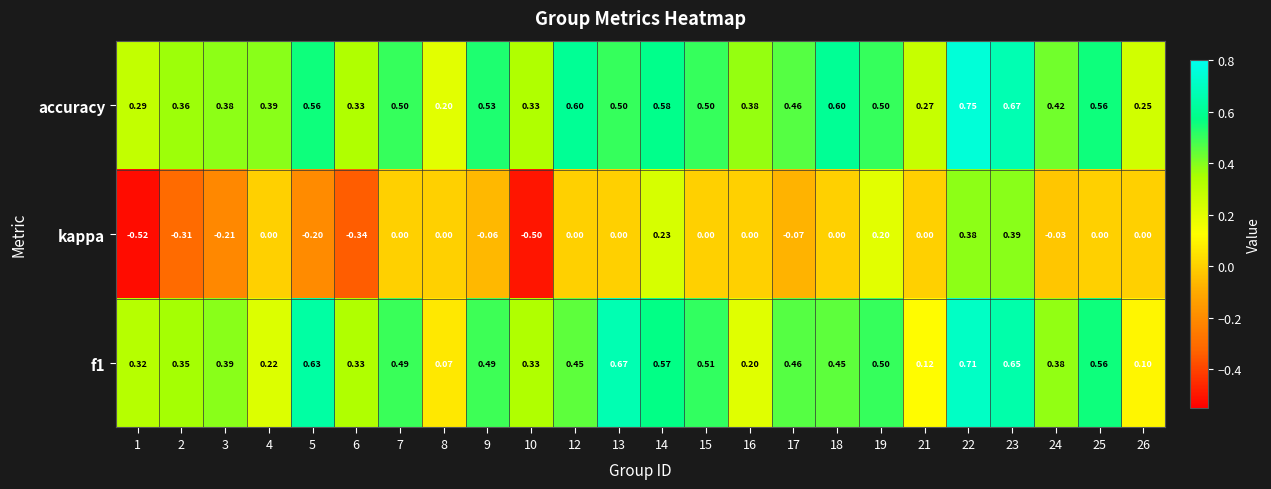

Which series has the largest range (max minus min)?

kappa